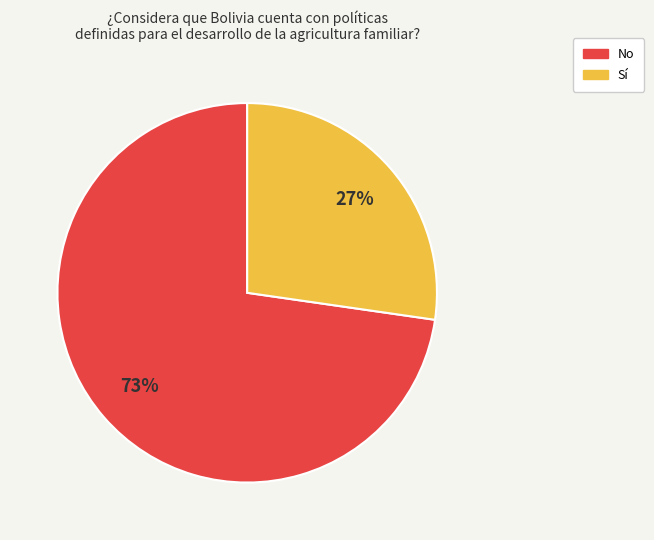

What is the majority slice?

No